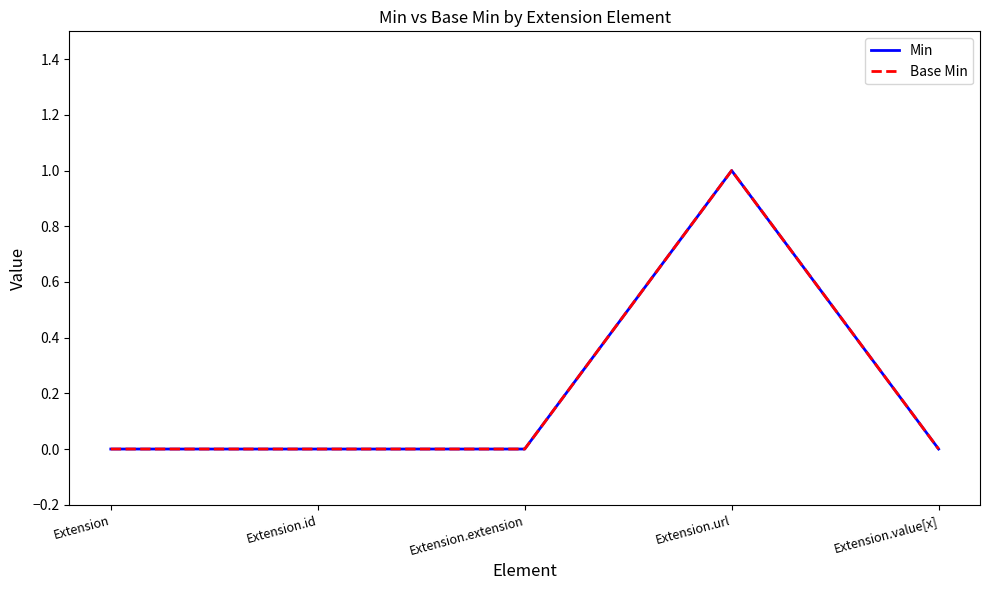

At which category is the sum across all series the highest?

Extension.url